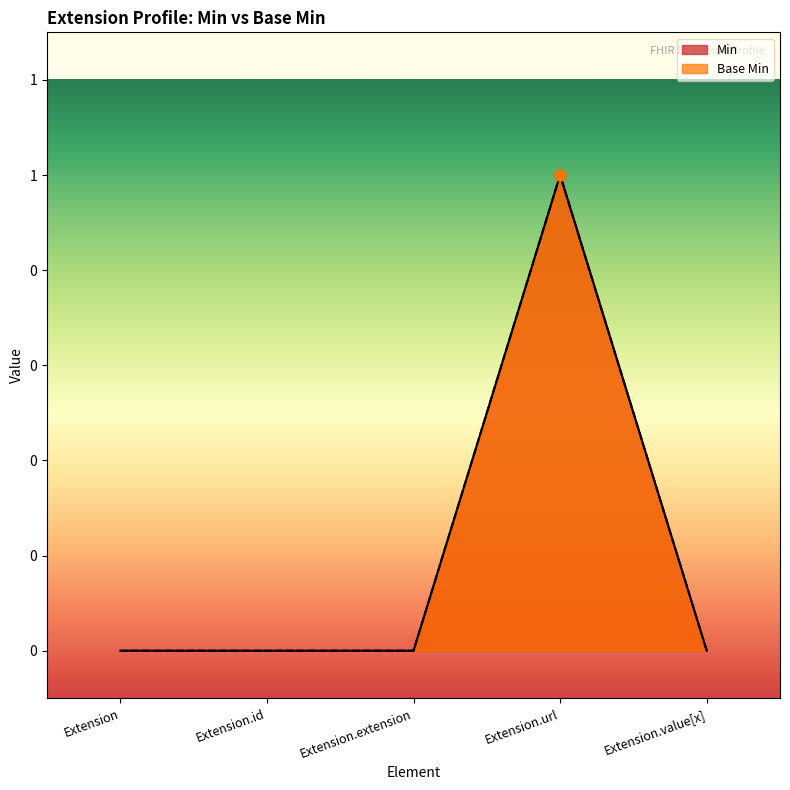

Which series contains the highest Y value?

Min